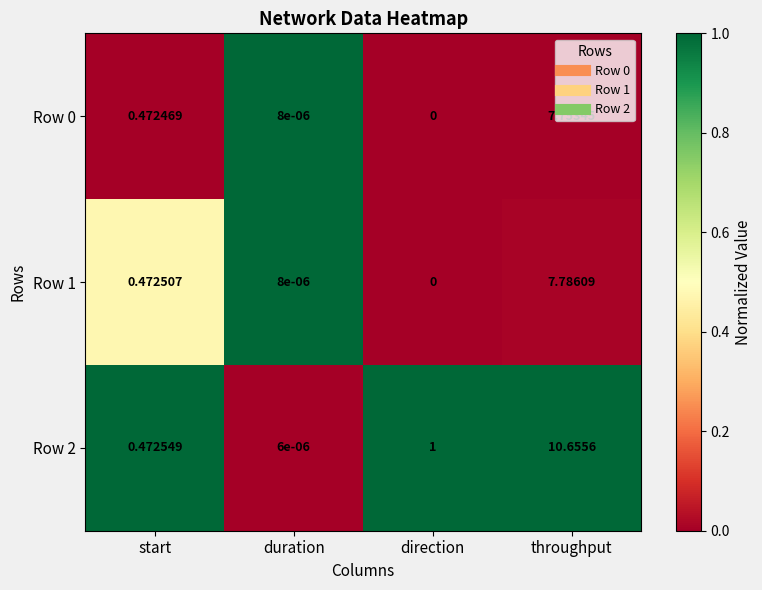

Is the value of Row 2 at start greater than the value of Row 1 at start?

Yes